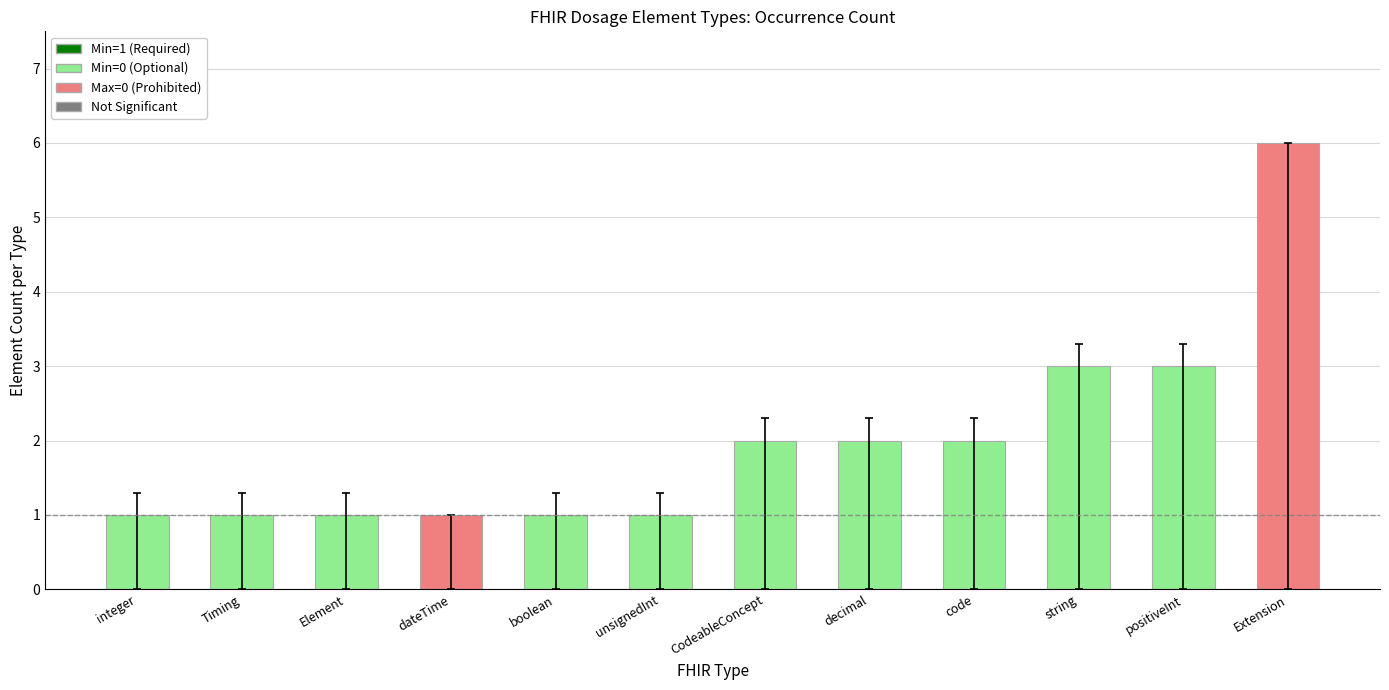

What is the label of the 10th bar from the left?

string